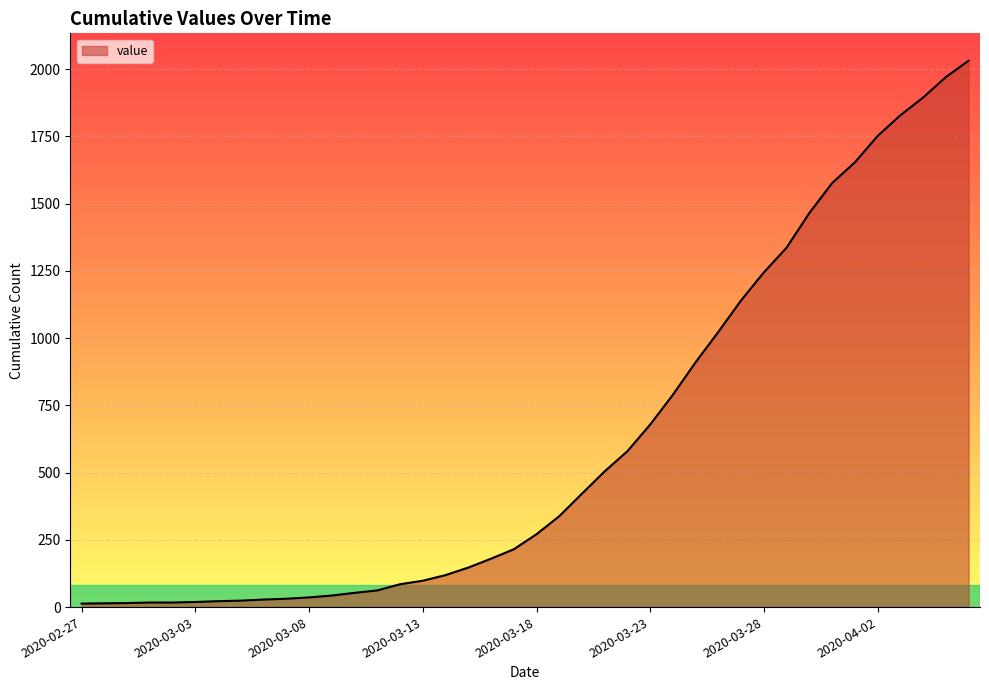

What is the greatest value displayed?

2032